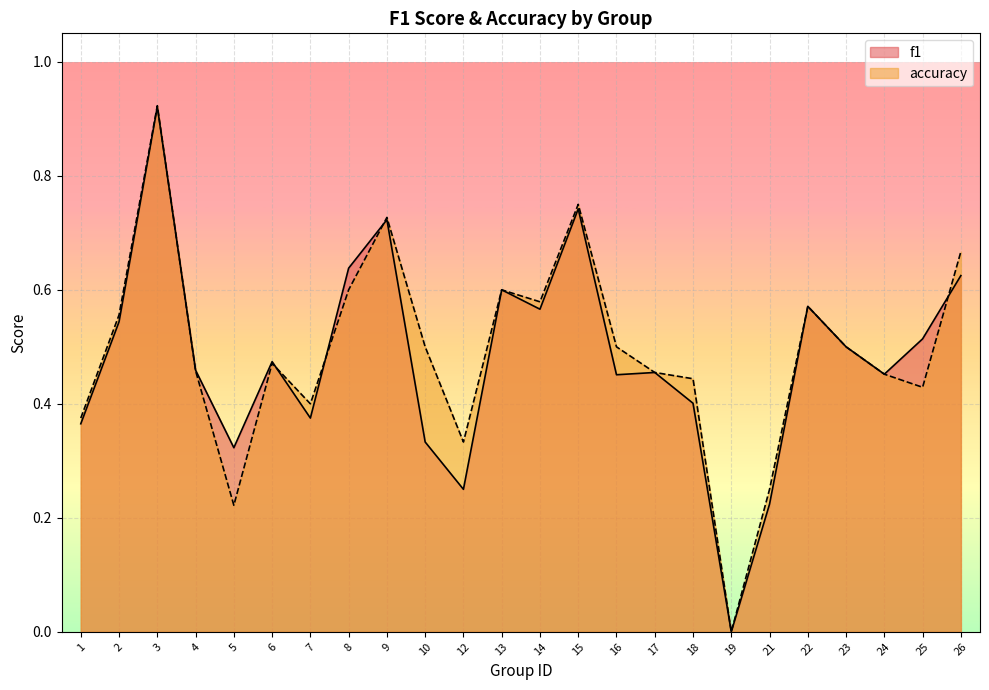

Does the chart display data point markers on the line(s)?

No